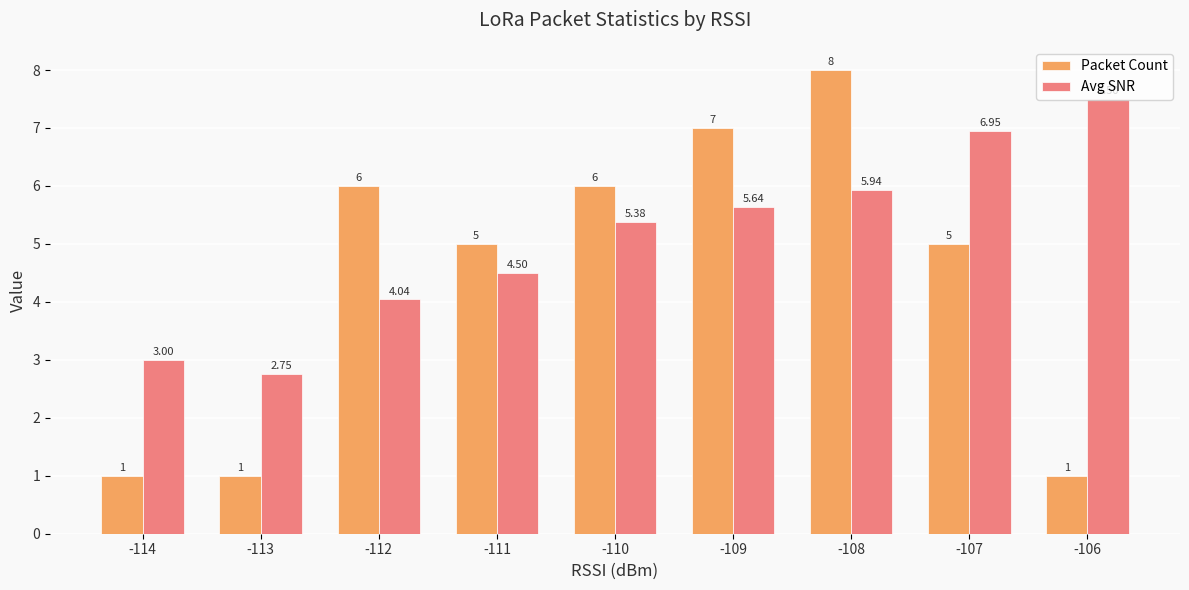

What is the difference between the maximum and minimum values in the Packet Count series?

7.0